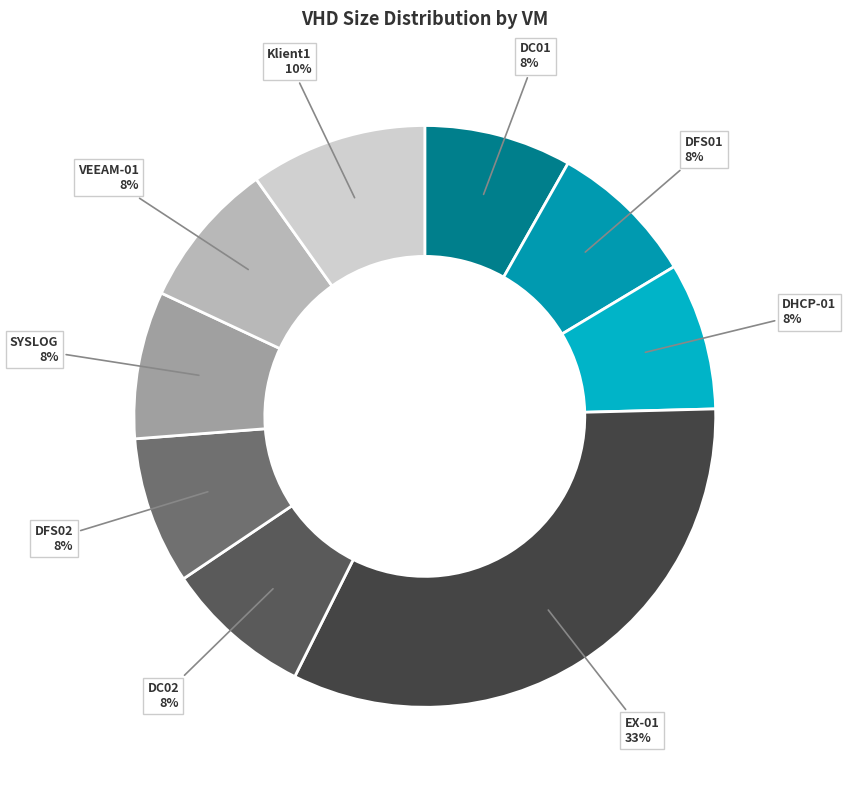

To the nearest percent, what is the average slice percentage?

11%